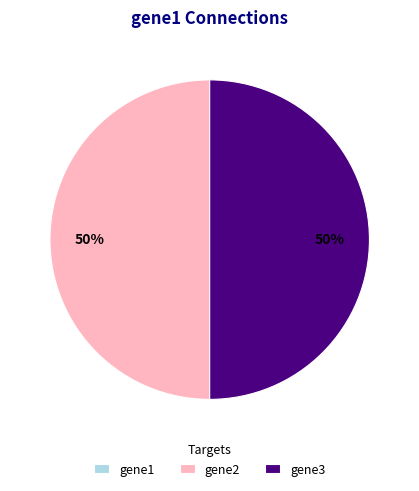

To the nearest percent, what portion does gene3 represent?

50%